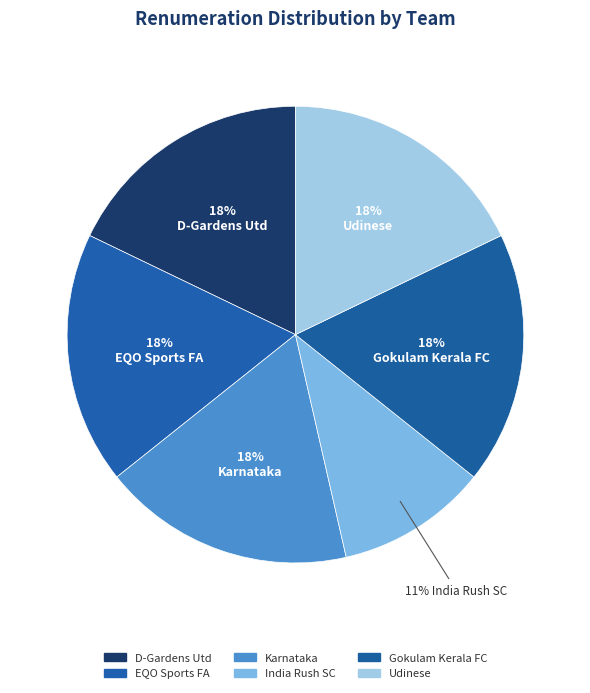

Is there a majority slice in this chart?

No